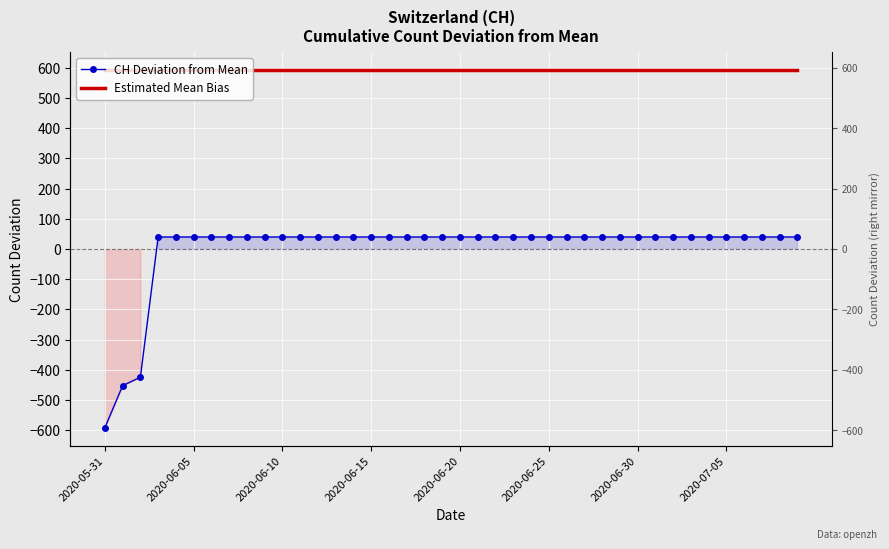

List the series in order of their overall mean, lowest first.

CH Deviation from Mean, Estimated Mean Bias